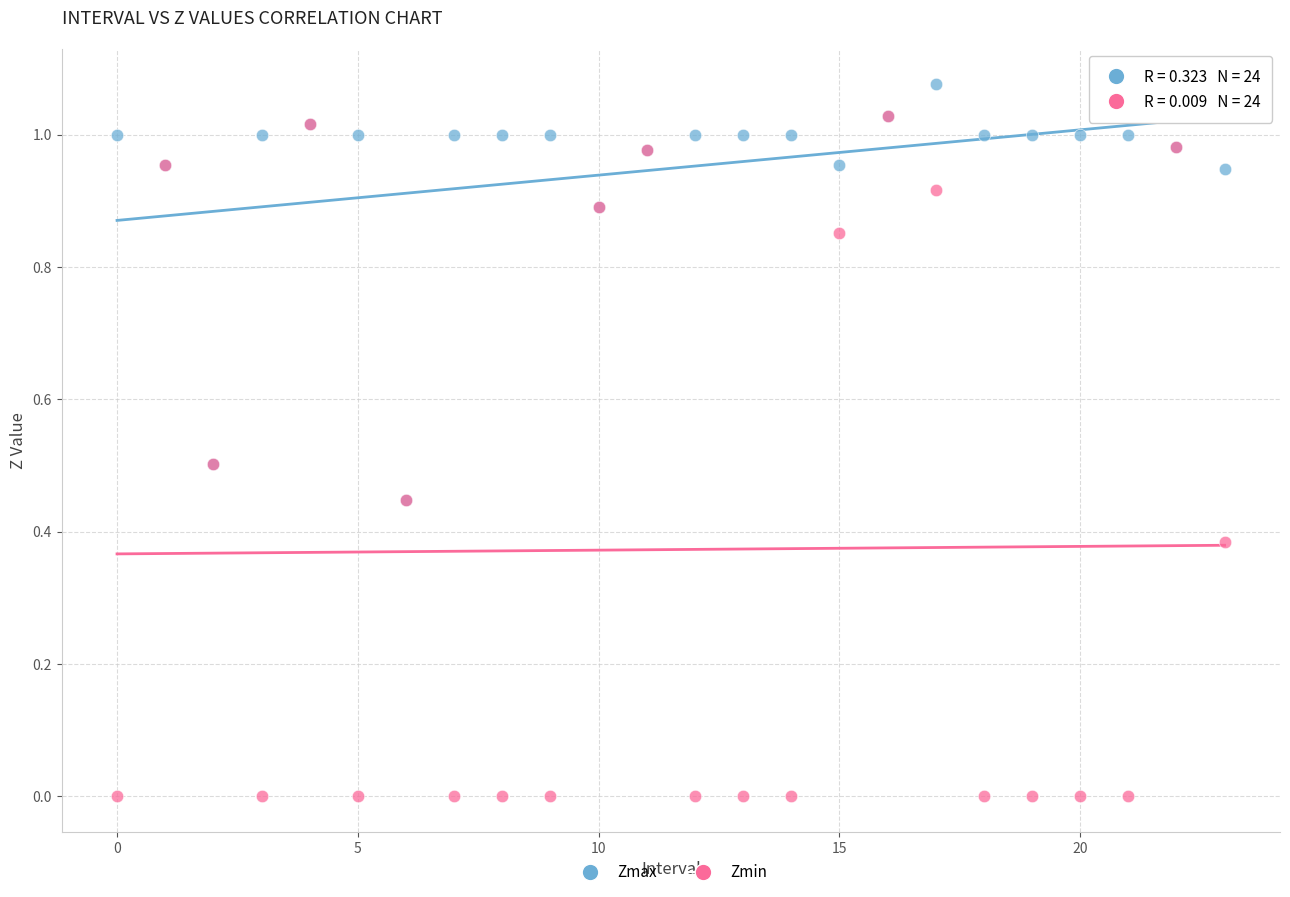

What are all the series names shown in the legend?

Zmax, Zmin